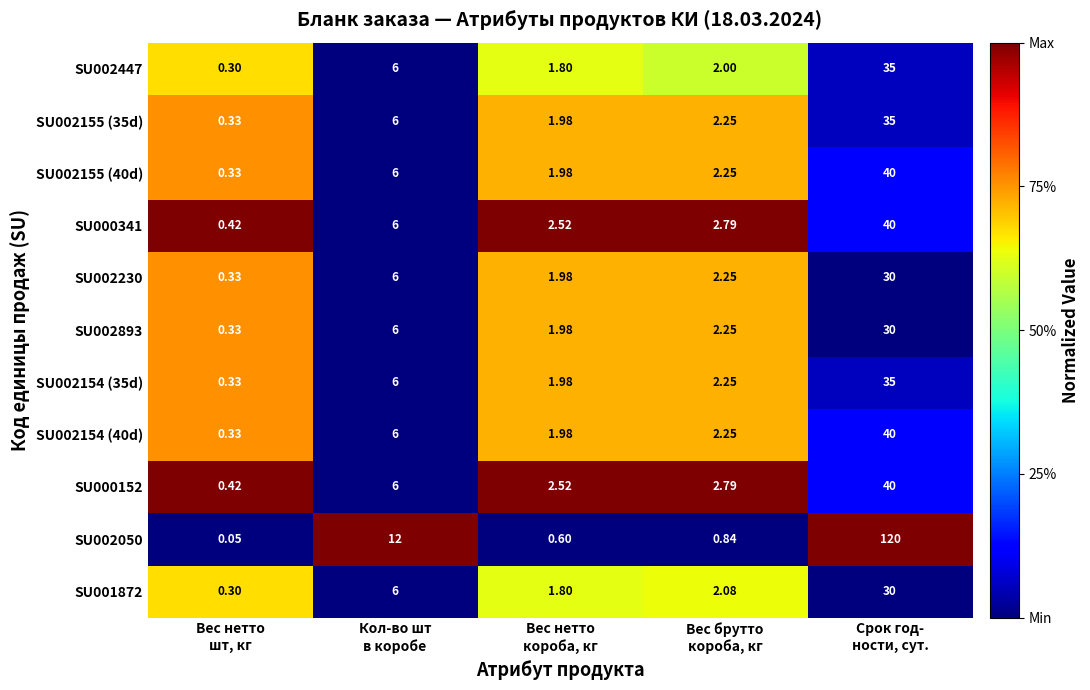

Count the number of categories in the chart.

5